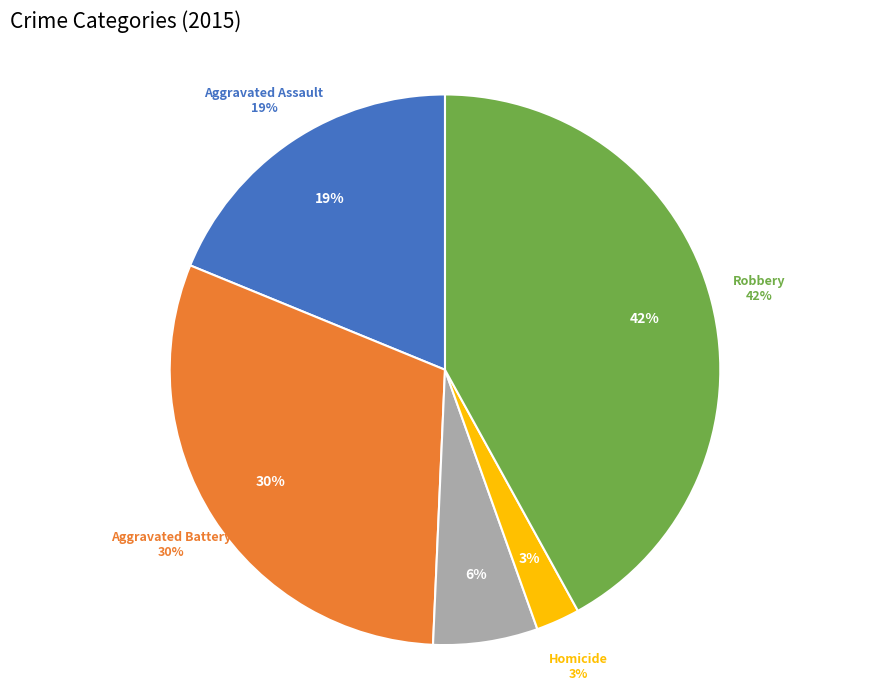

Does Robbery account for over 50% of the chart?

No